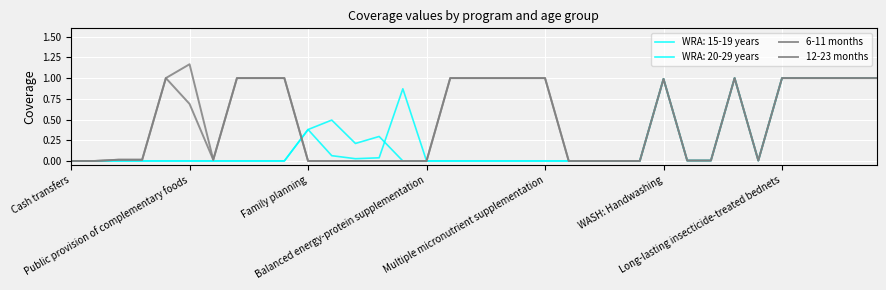

What is the average value of the 12-23 months series?

0.5